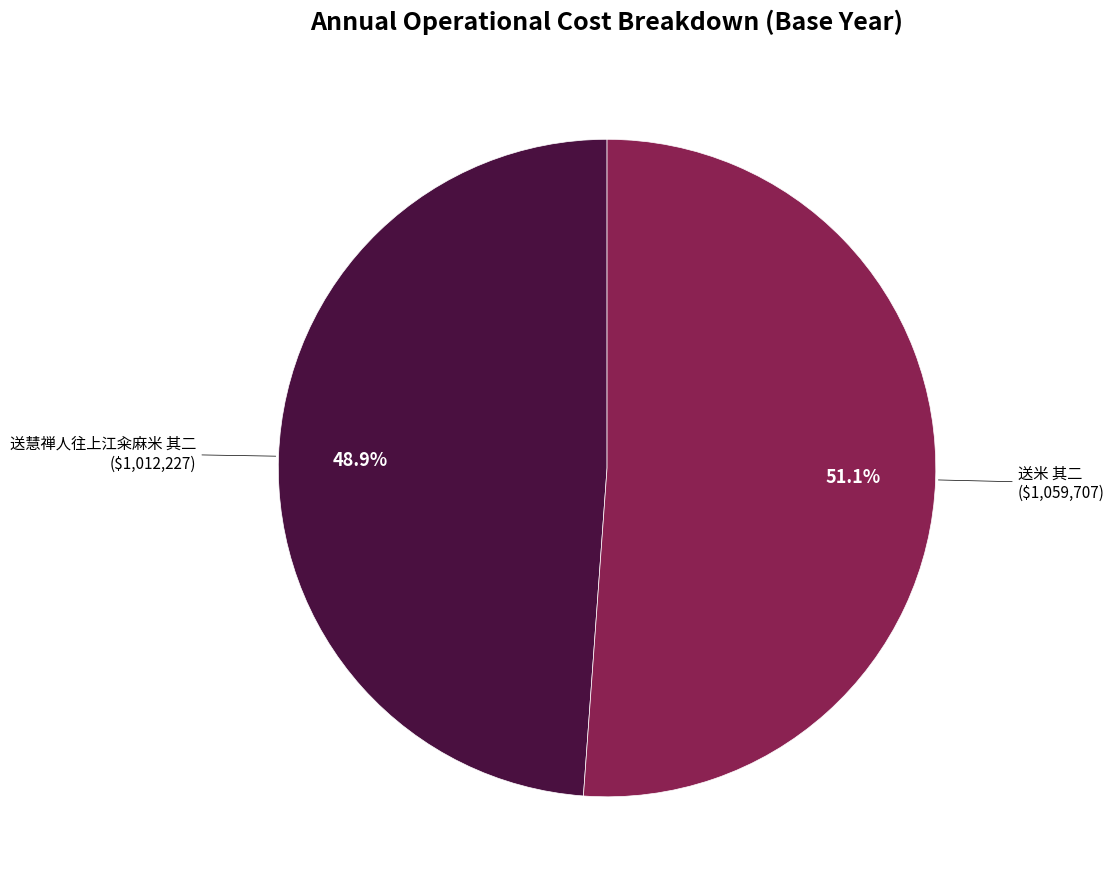

Is there any slice that represents more than half of the pie?

Yes